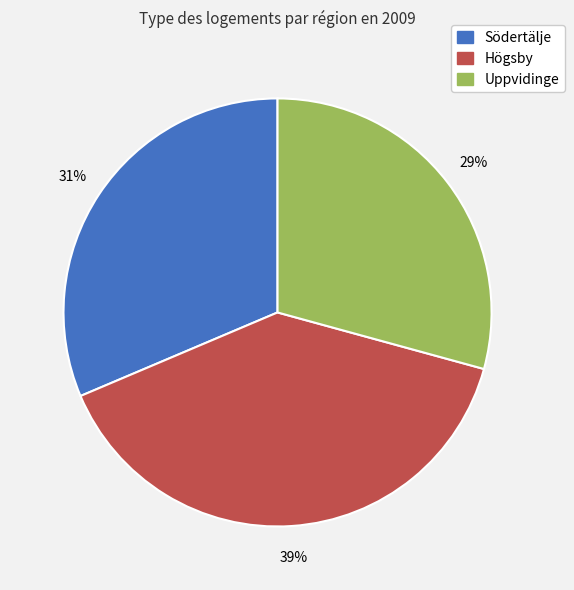

Is there a majority slice in this chart?

No